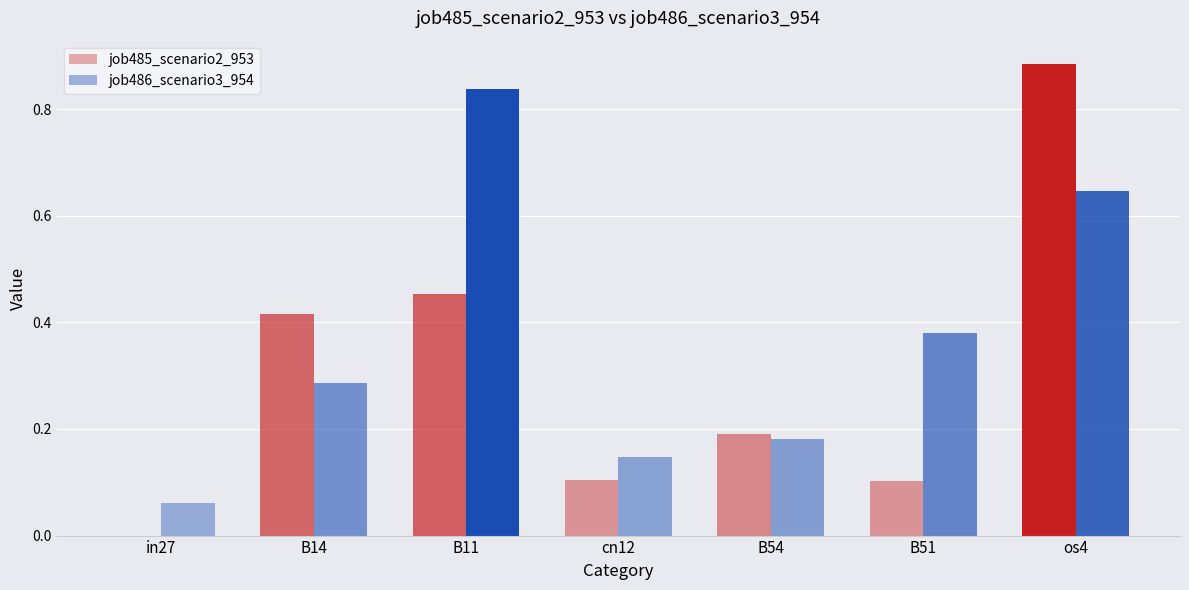

What is the total value across all series at B14?

0.7